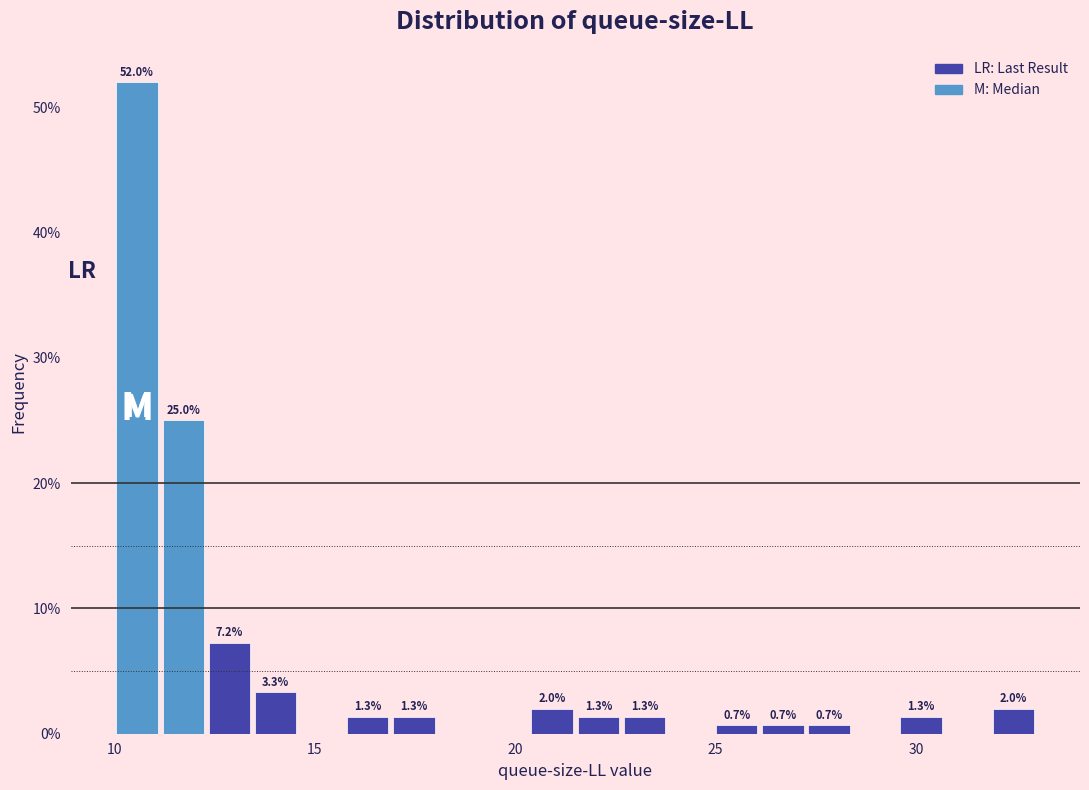

Around what value on the x-axis is the tallest bar? Give the approximate position of its centre, as read against the axis.

10.5